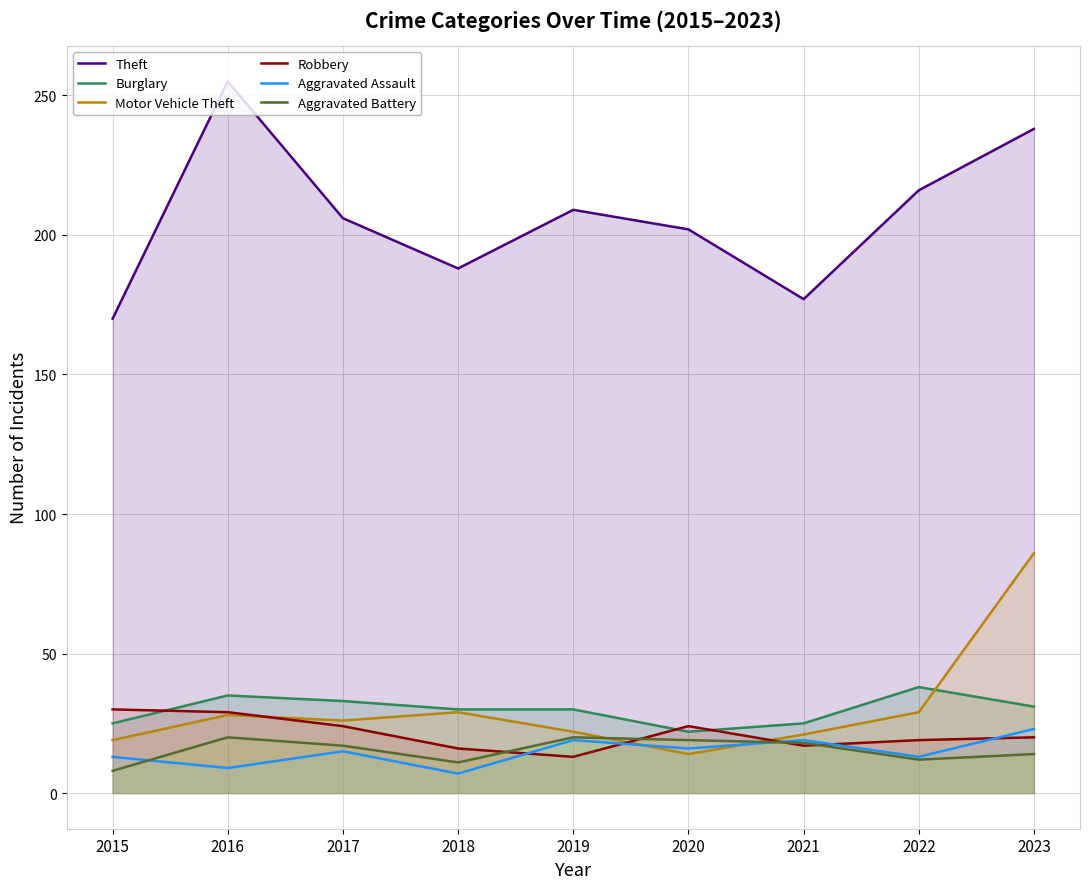

Between 2015 and 2019, which series saw the biggest shift?

Theft